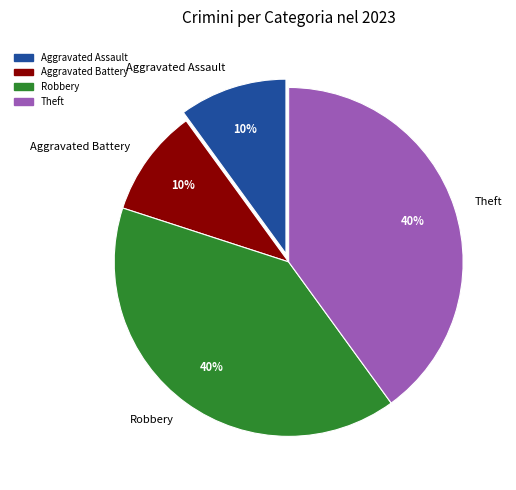

Is there a majority slice in this chart?

No